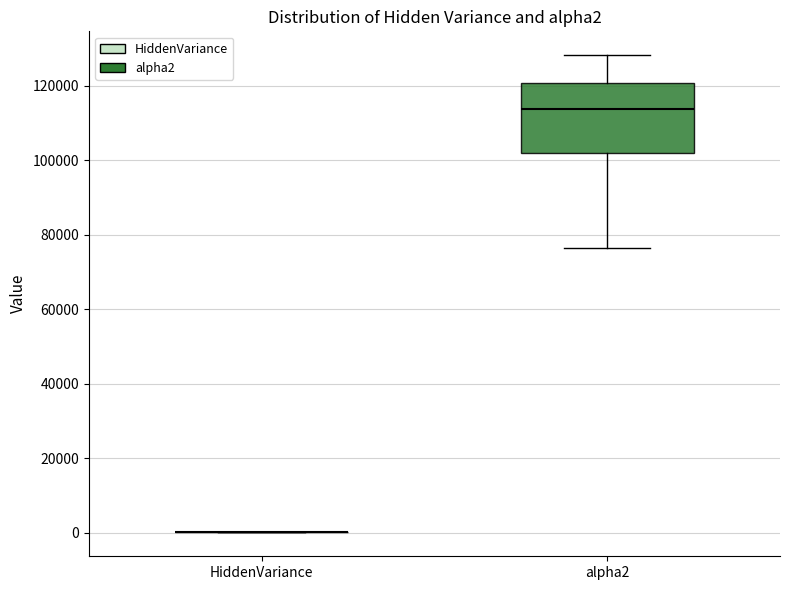

Which box is the tallest, from its lower edge to its upper edge?

alpha2